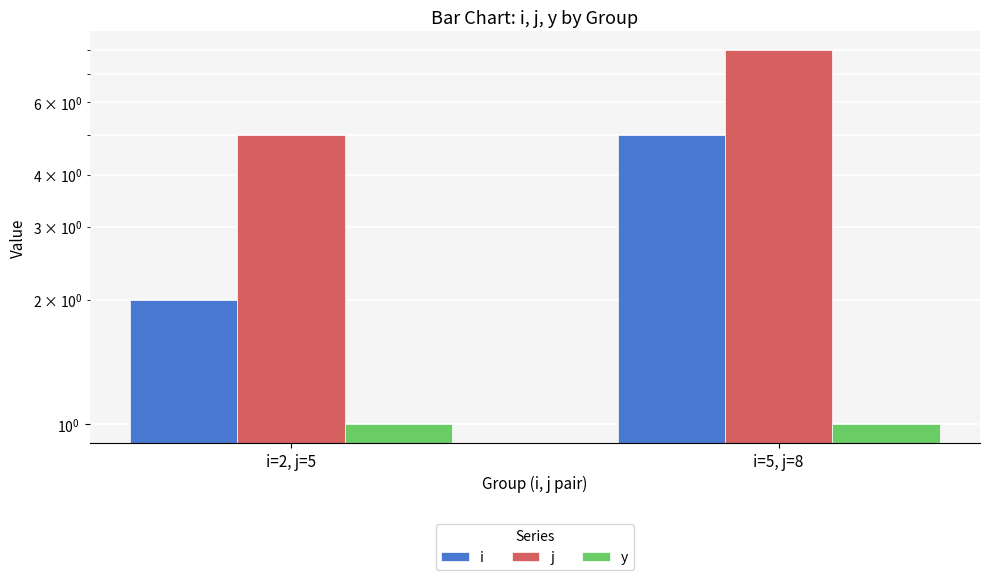

What is the label of the 1st bar from the right?

i=5, j=8